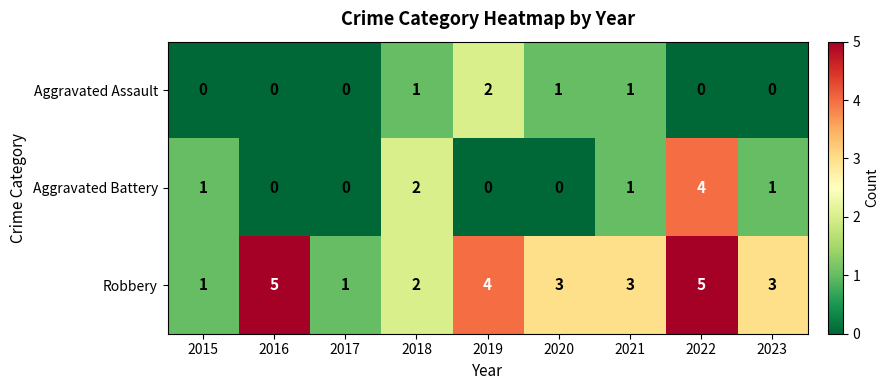

What is the difference between the highest and lowest values at 2019?

4